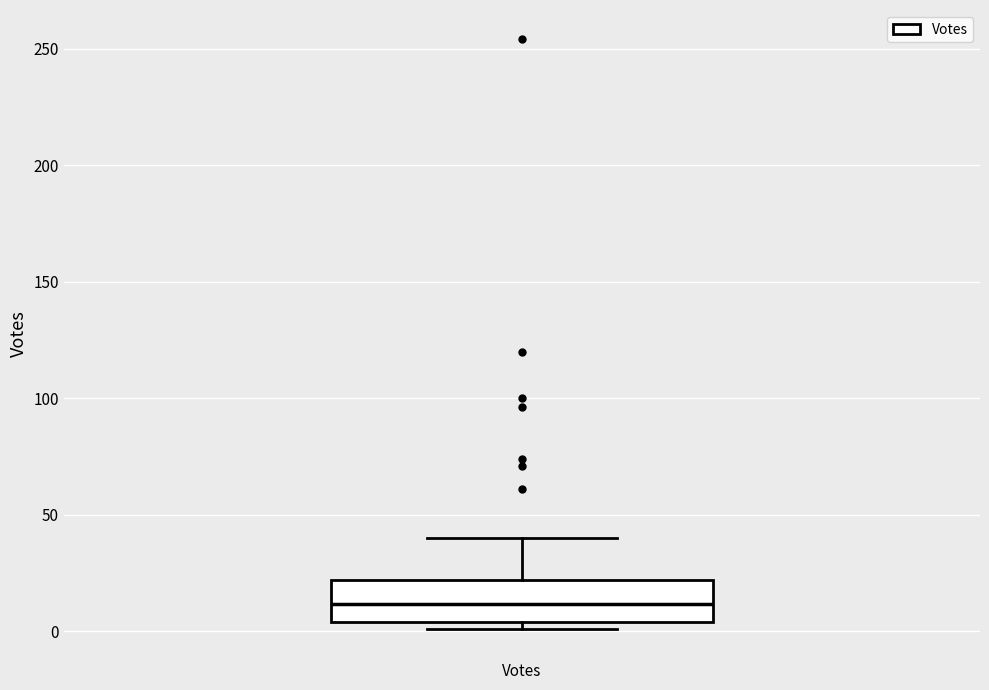

Transcribe this box plot: give where the median line is, the range the box spans, and where the two whiskers end, as read against the y-axis. The values are not printed on the chart, so give them approximately, as read against the axis.

median 10, box 5 to 20, whiskers 0 to 40